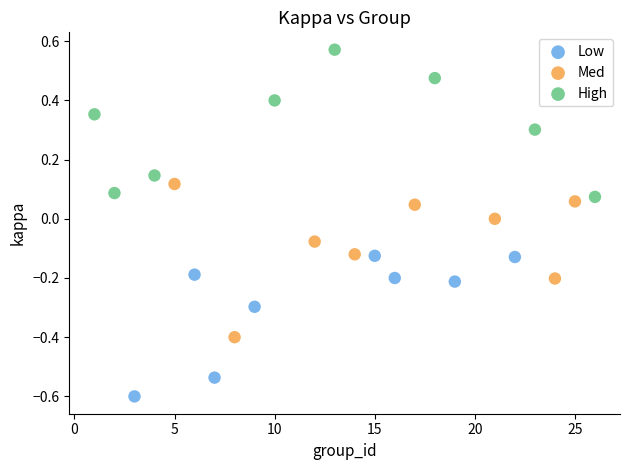

Which series contains the highest Y value?

High